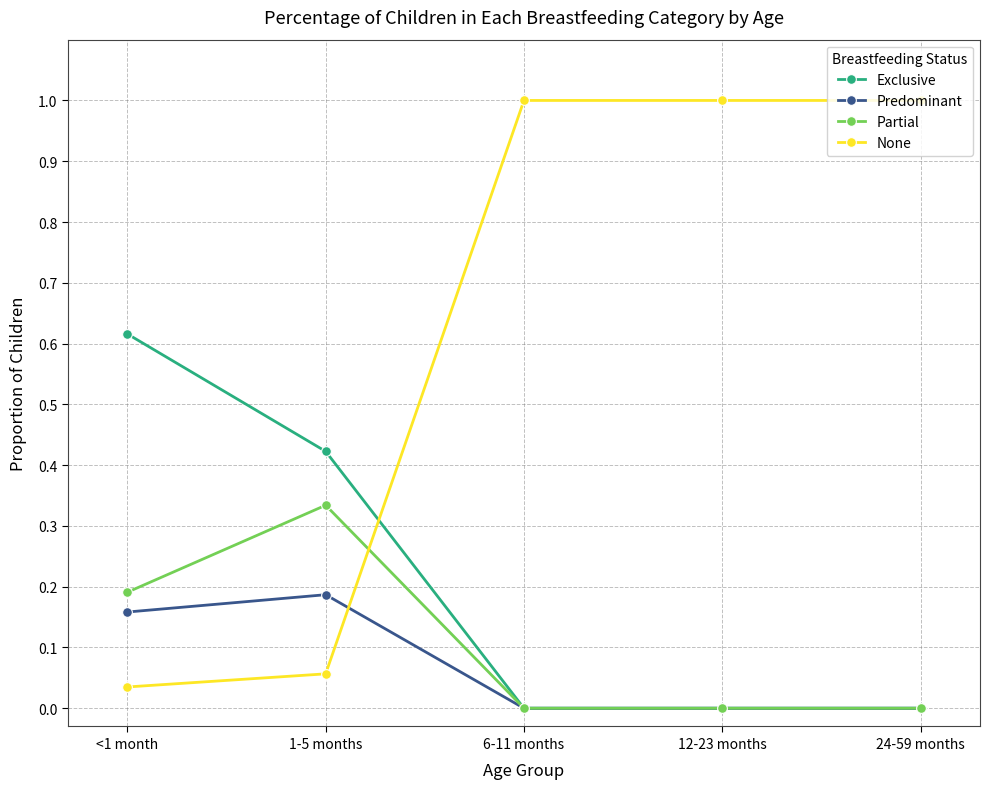

Which category has the highest value in the Partial series?

1-5 months